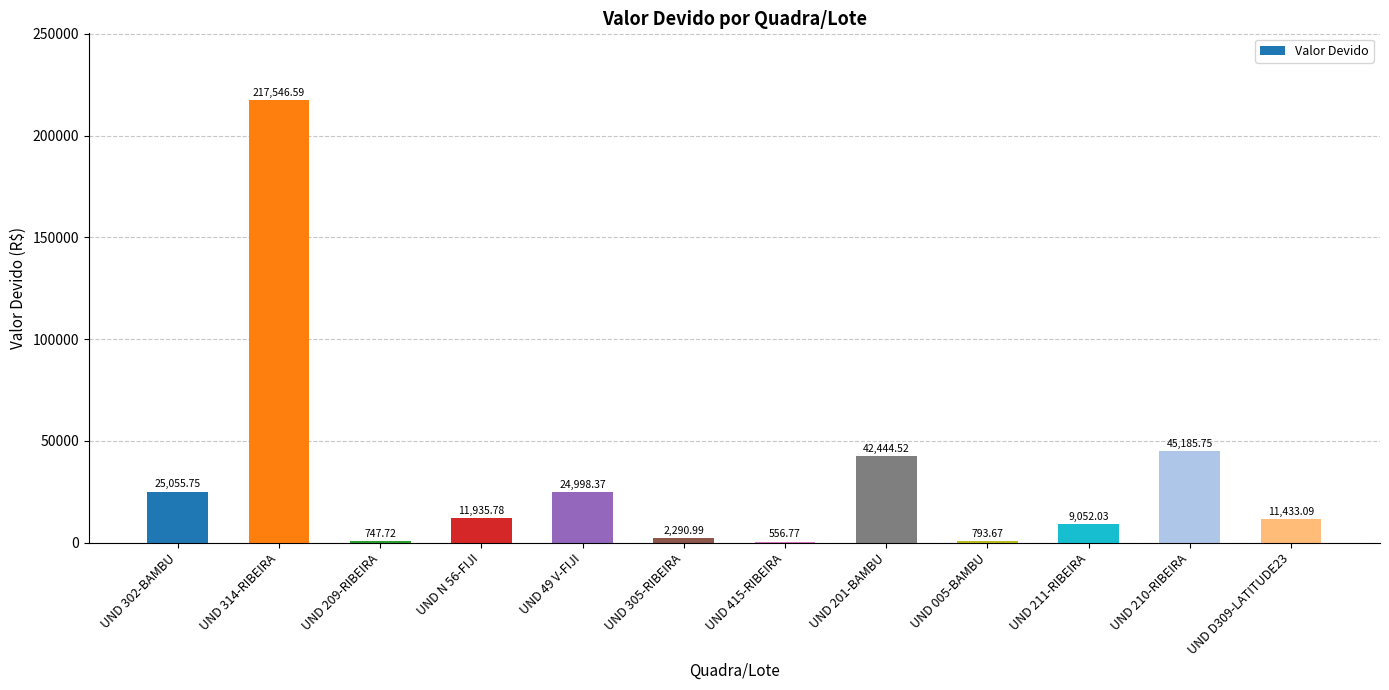

What is the ratio of the value at UND 209-RIBEIRA to the value at UND 211-RIBEIRA?

0.1